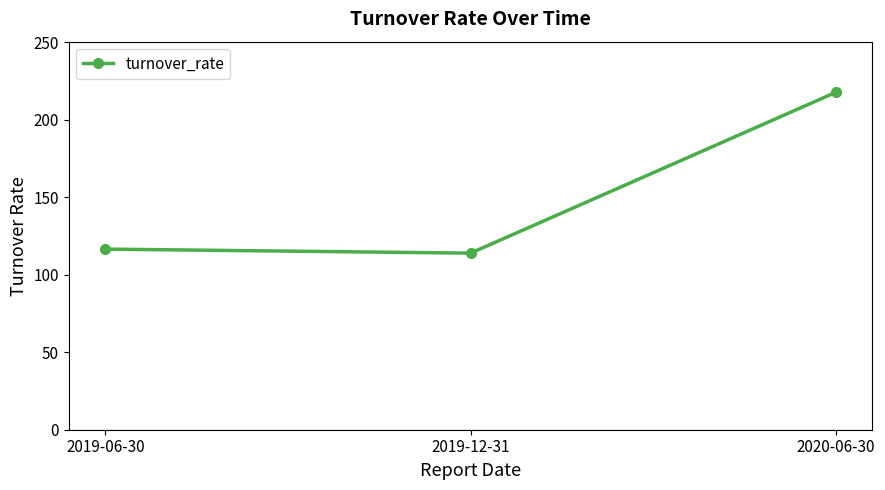

What is the label of the 2nd point from the left?

2019-12-31